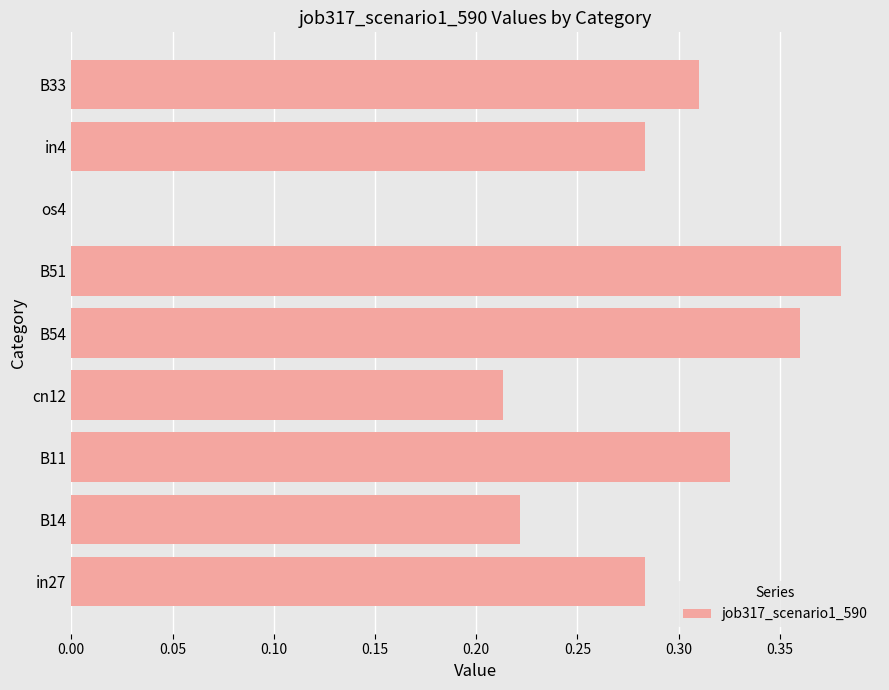

Is it true that the value at in4 is 0.4?

False